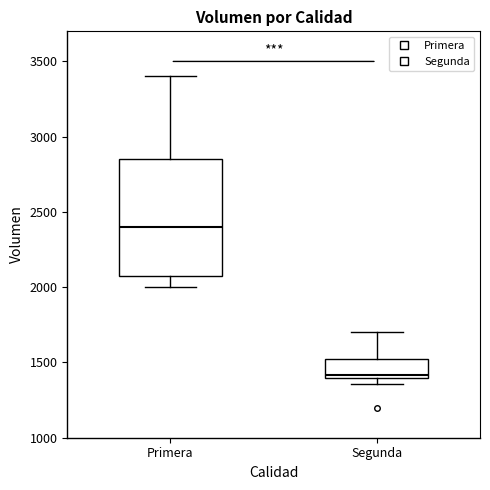

Reading left to right, read every box against the y-axis: the position of its median line, the range the box covers, and the ends of its whiskers. The values are not printed on the chart, so give them approximately, as read against the axis.

Primera: median 2400, box 2100 to 2850, whiskers 2000 to 3400
Segunda: median 1400 (just above the box's lower edge), box 1400 to 1550, whiskers 1350 to 1700